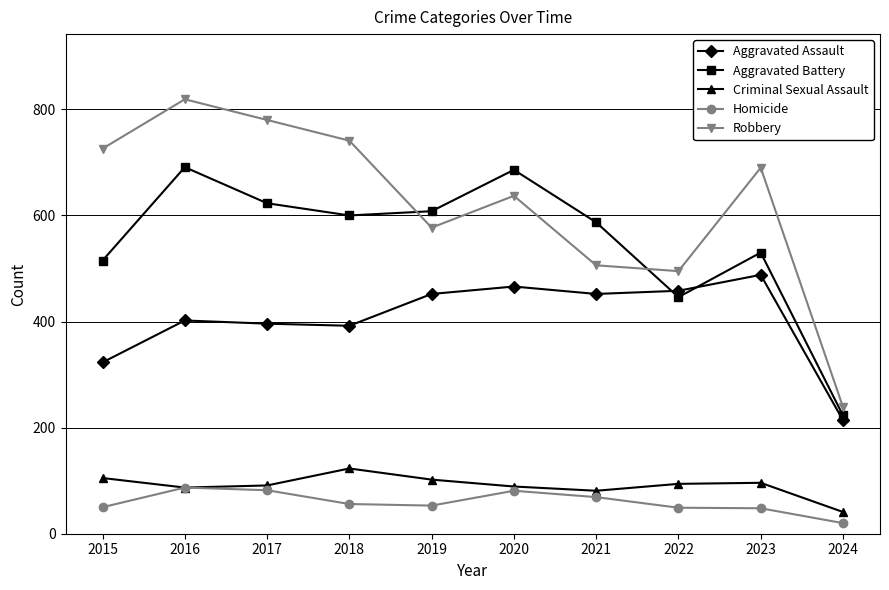

What is the lowest value of the Homicide series?

20